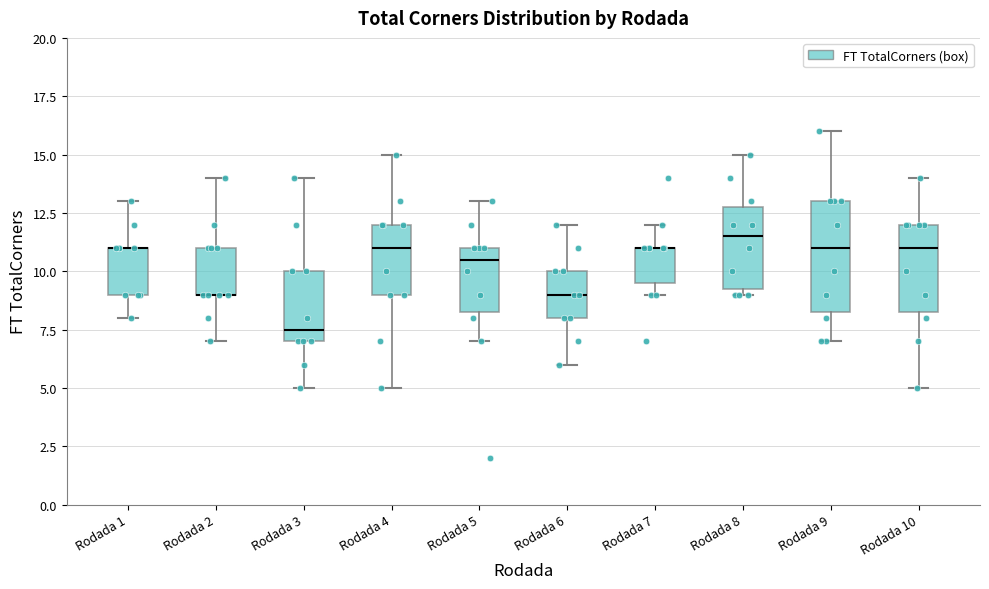

Reading left to right, transcribe this box plot: for each box, give where its median line is, the range the box spans, and where its two whiskers end, as read against the y-axis. The values are not printed on the chart, so give them approximately, as read against the axis.

Rodada 1: median 11.0 (drawn on the box's upper edge), box 9.0 to 11.0, whiskers 8.0 to 13.0
Rodada 2: median 9.0 (drawn on the box's lower edge), box 9.0 to 11.0, whiskers 7.0 to 14.0
Rodada 3: median 7.5, box 7.0 to 10.0, whiskers 5.0 to 14.0
Rodada 4: median 11.0, box 9.0 to 12.0, whiskers 5.0 to 15.0
Rodada 5: median 10.5, box 8.5 to 11.0, whiskers 7.0 to 13.0
Rodada 6: median 9.0, box 8.0 to 10.0, whiskers 6.0 to 12.0
Rodada 7: median 11.0 (drawn on the box's upper edge), box 9.5 to 11.0, whiskers 9.0 to 12.0
Rodada 8: median 11.5, box 9.5 to 13.0, whiskers 9.0 to 15.0
Rodada 9: median 11.0, box 8.5 to 13.0, whiskers 7.0 to 16.0
Rodada 10: median 11.0, box 8.5 to 12.0, whiskers 5.0 to 14.0